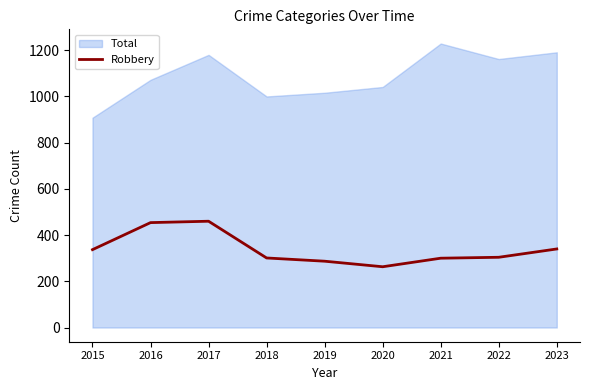

True or false: Robbery has a value of 786 at 2017.

False